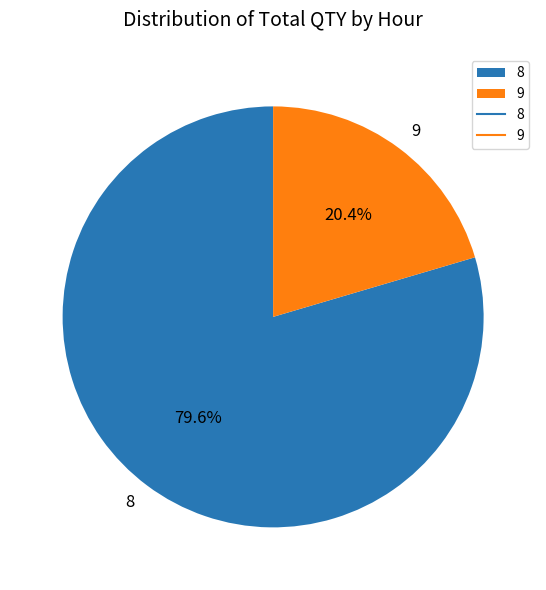

How many slices are in this pie chart?

2